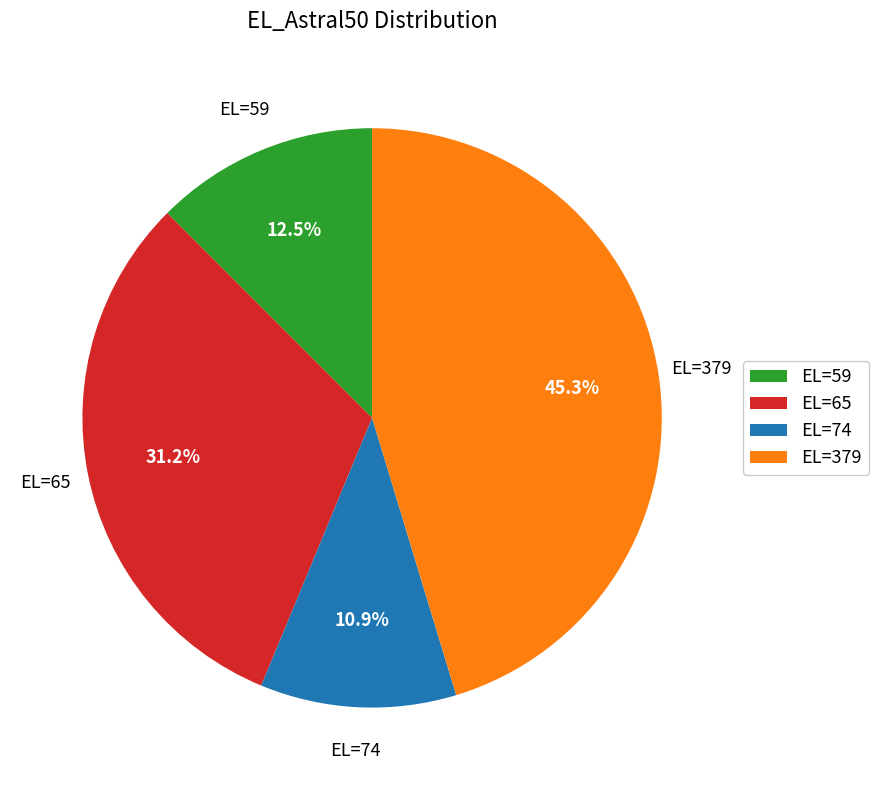

Is there any slice that represents more than half of the pie?

No